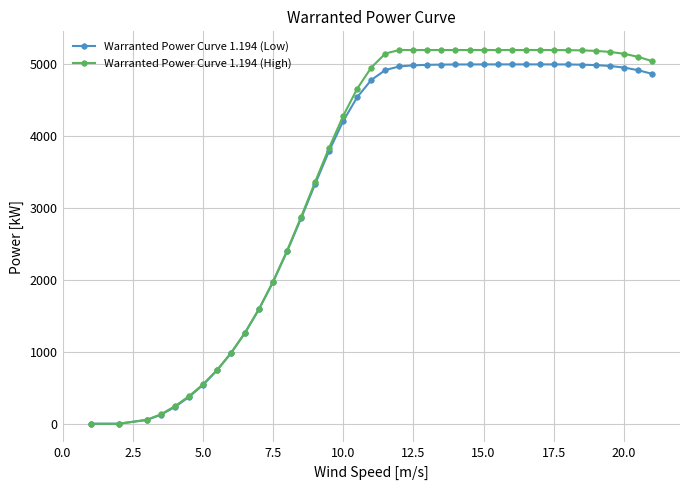

Which series has the largest range (max minus min)?

Warranted Power Curve 1.194 (High)